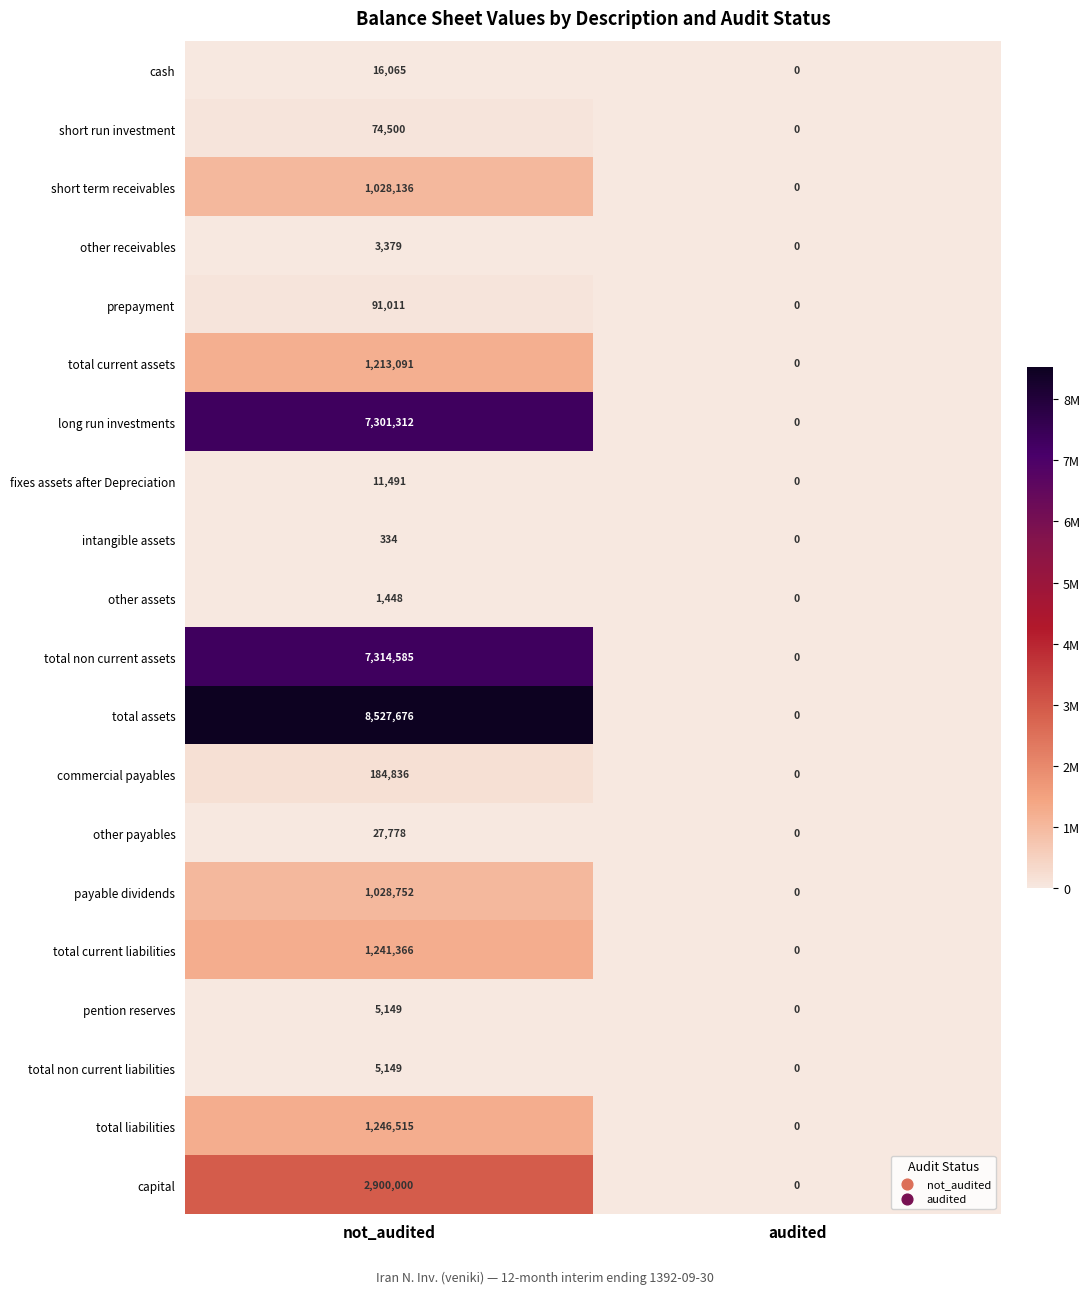

How many categories are shown in the chart?

2